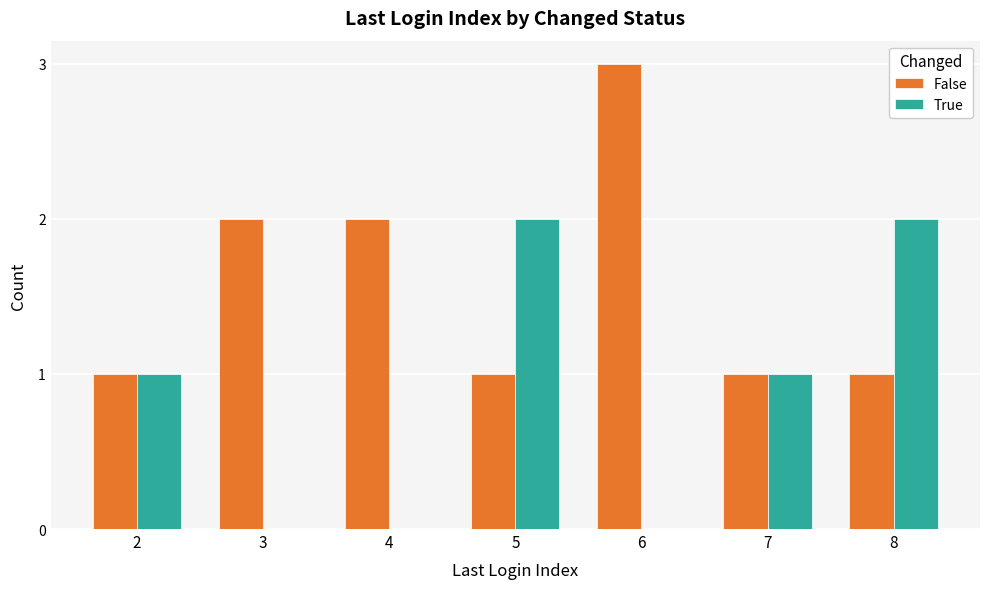

Reading left to right, what are all the values shown in this chart?

False: 1	2	2	1	3	1	1
True: 1	0	0	2	0	1	2